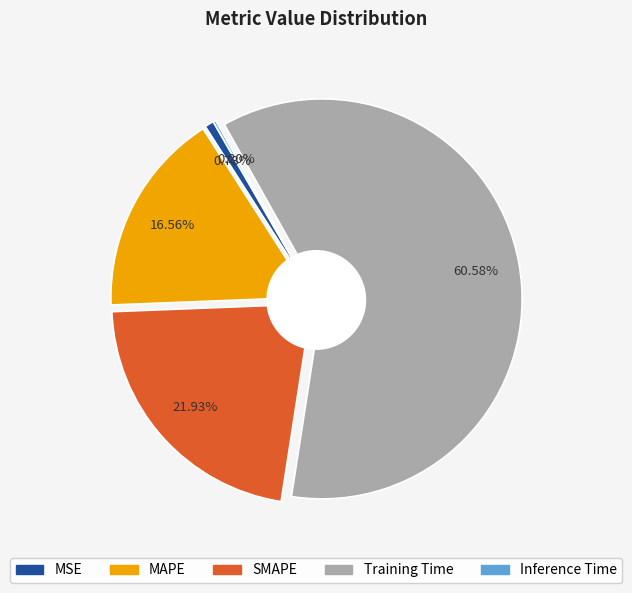

Count the number of slices in the pie.

5